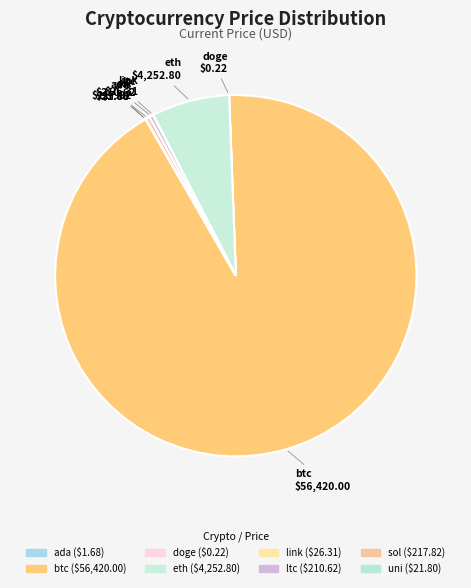

The eth slice represents 7% of the pie. True or false?

True